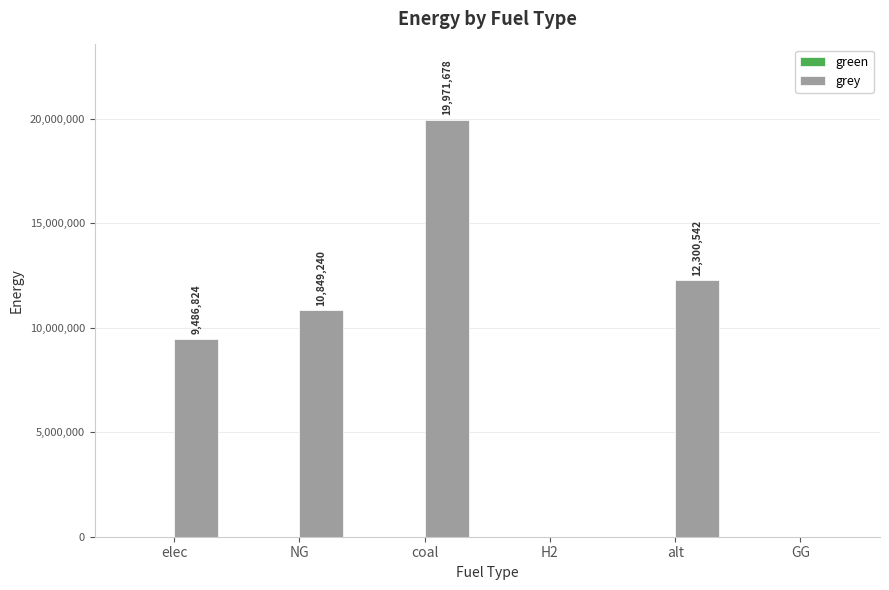

Are the bars horizontal?

No